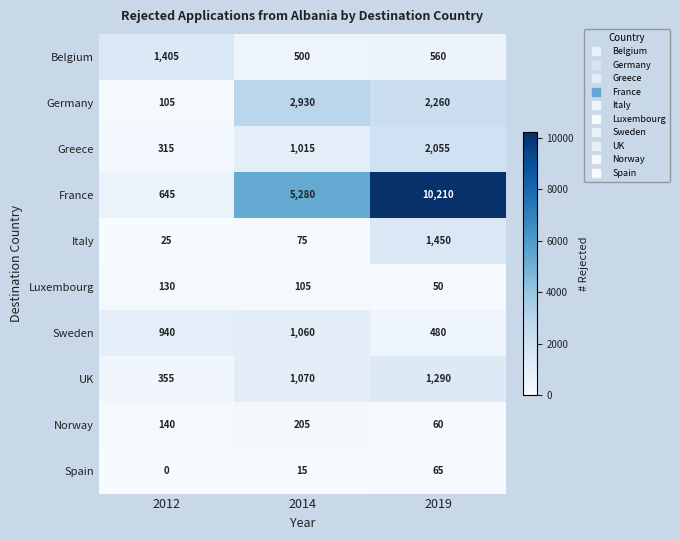

What value does the Greece series have at 2014, to the nearest 50?

1000